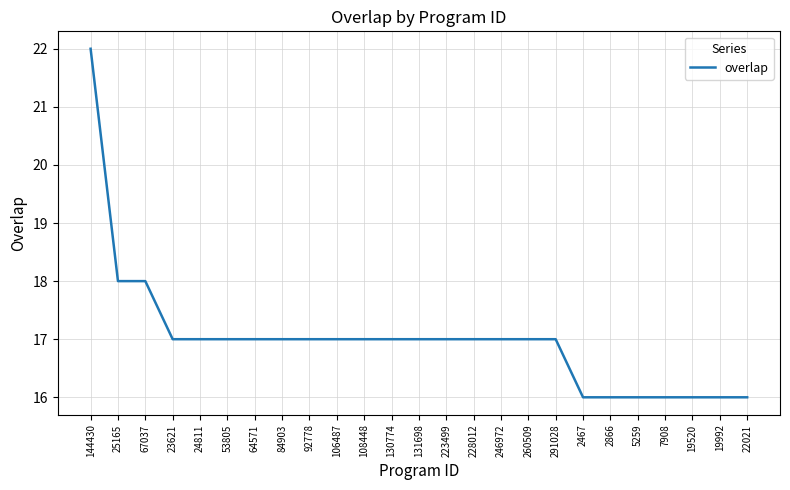

What is the average value?

17